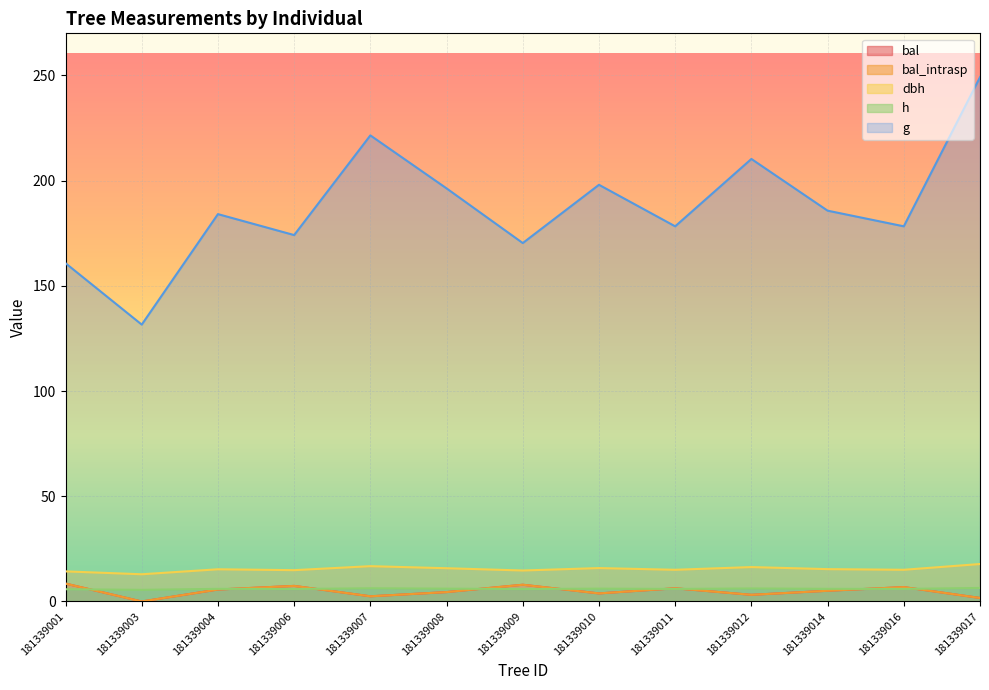

True or false: bal_intrasp and g intersect in this chart.

False